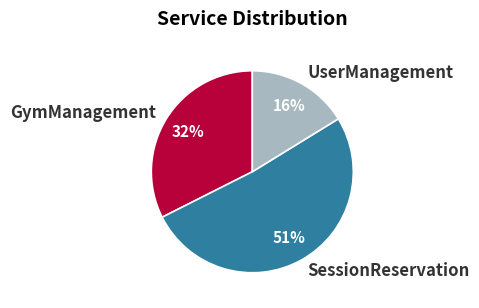

To the nearest percent, what percentage of the pie is GymManagement?

32%